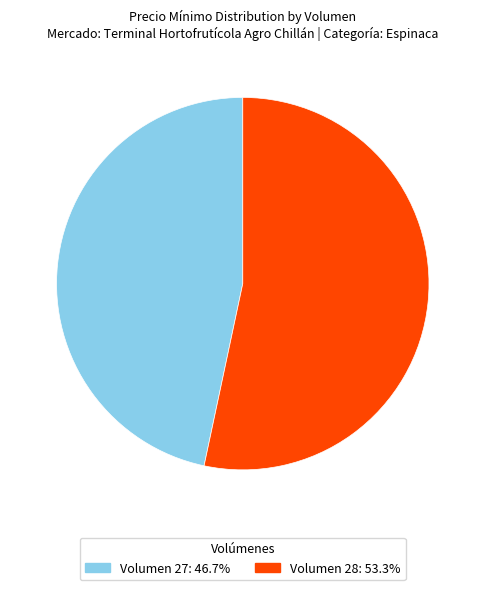

How many slices are in this pie chart?

2